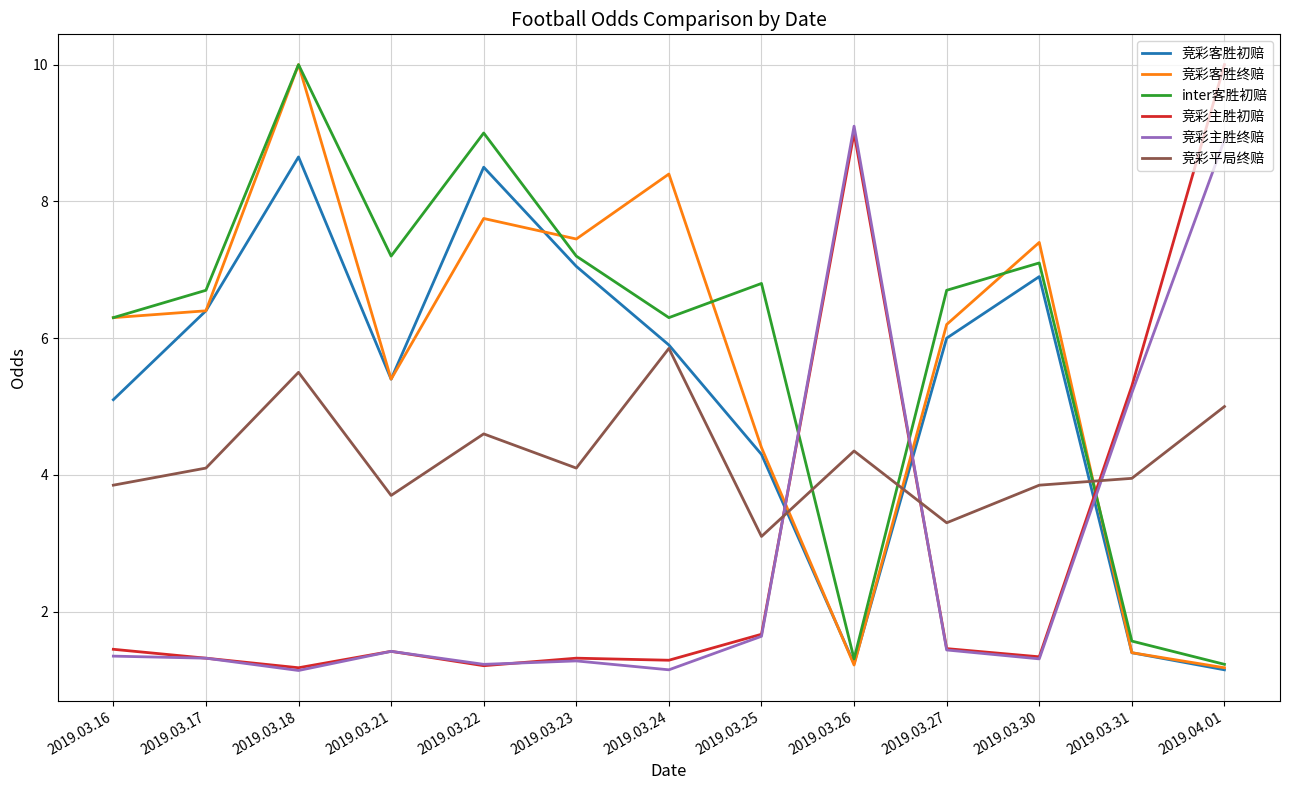

What position from the left is 2019.03.31?

12